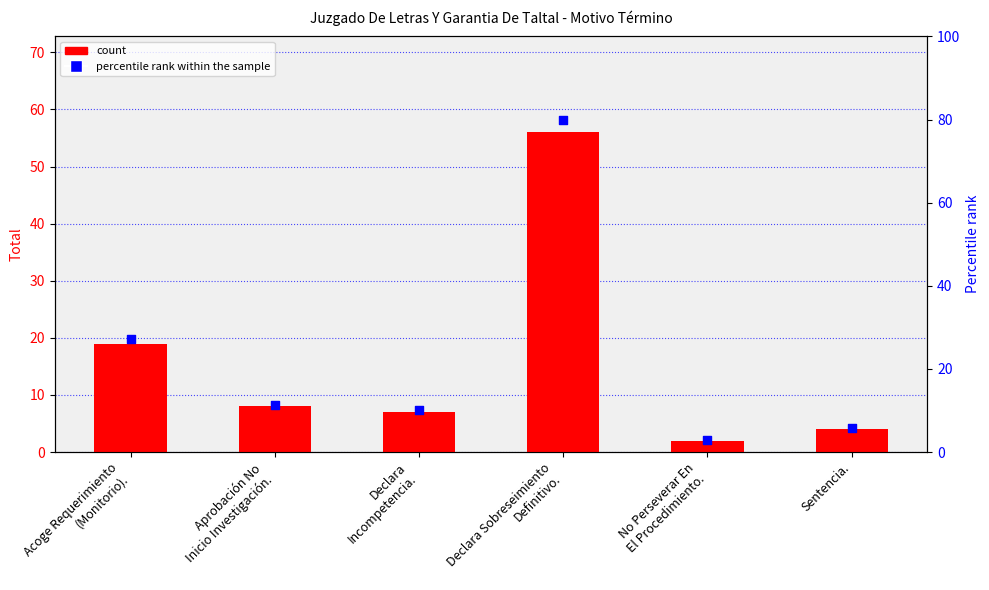

What is the total value across all series at Aprobación No
Inicio Investigación.?

19.4